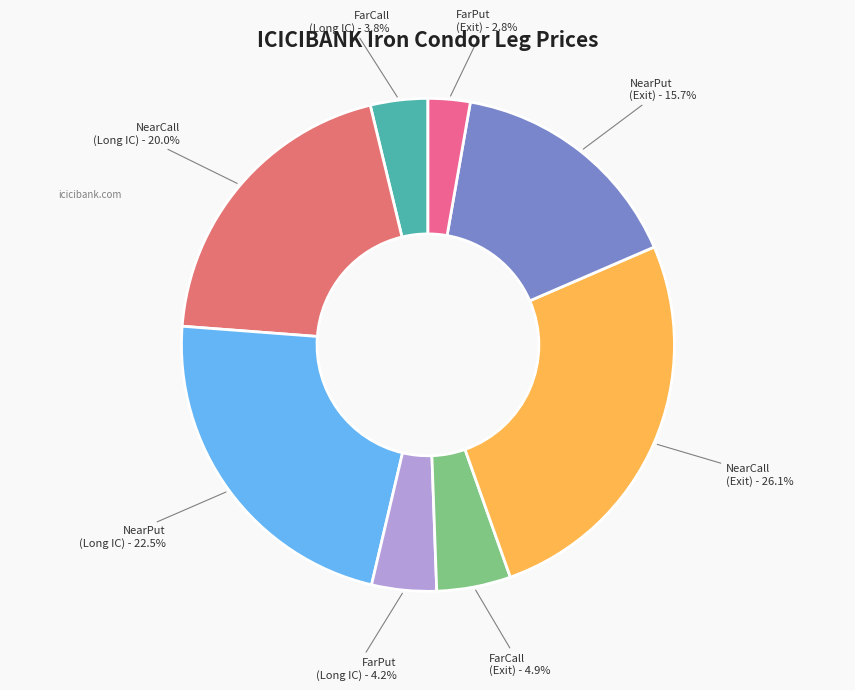

What is the smallest slice in the pie chart?

FarPut (Exit)